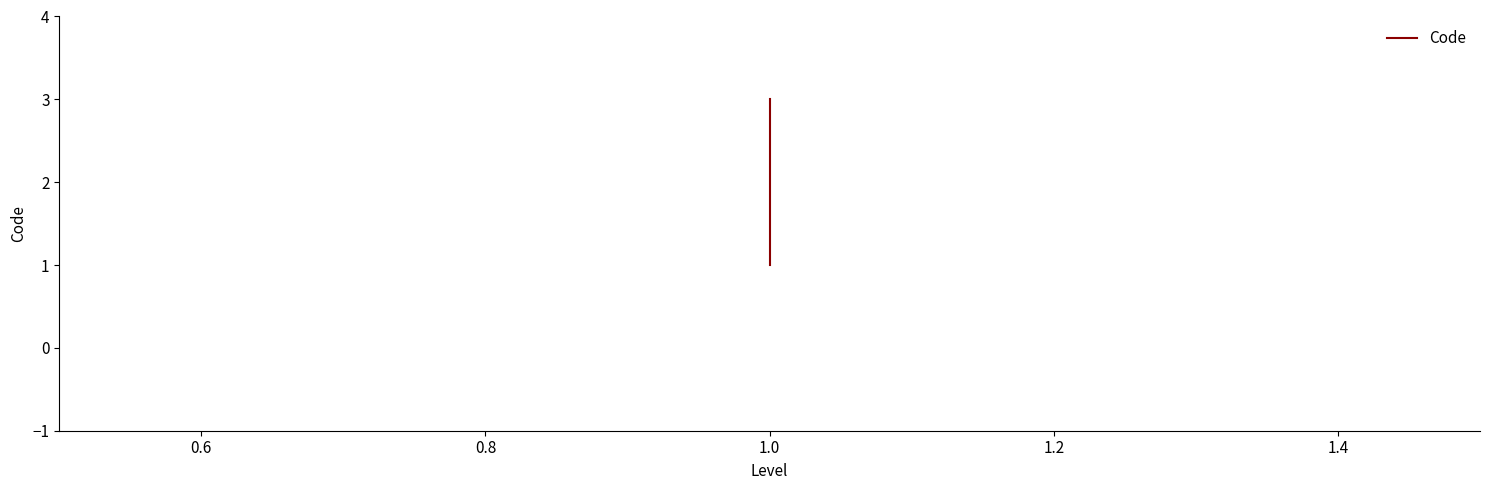

Count the number of values greater than 2.

1